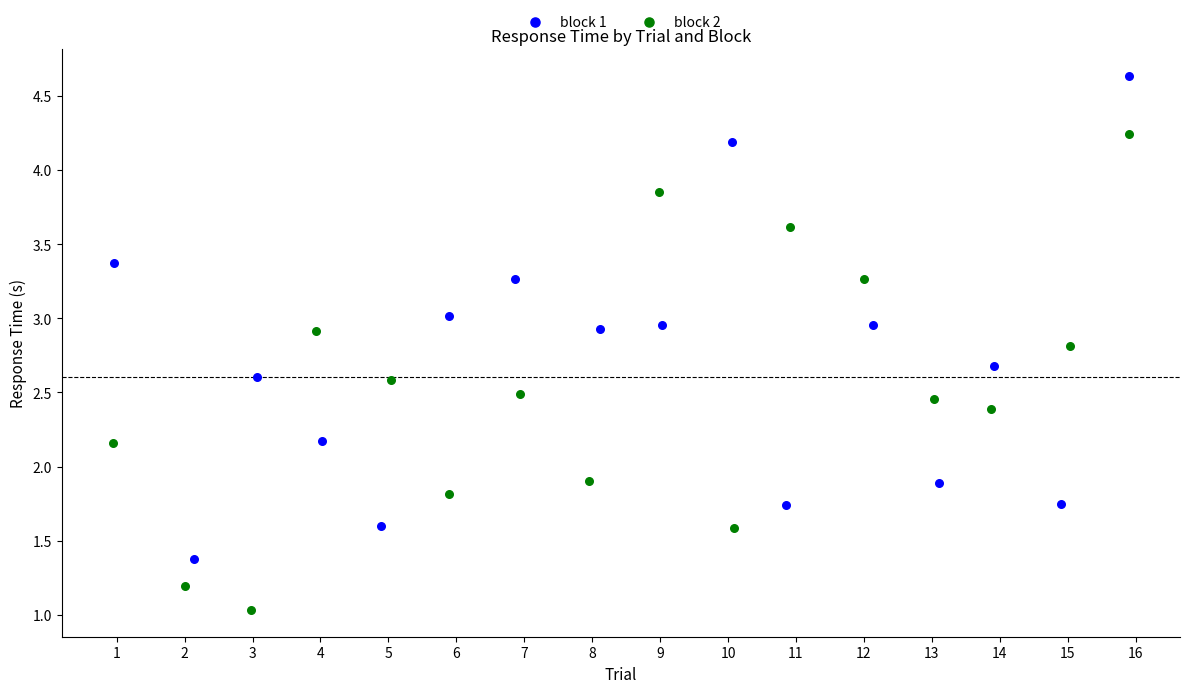

Which series contains the lowest Y value?

block 2